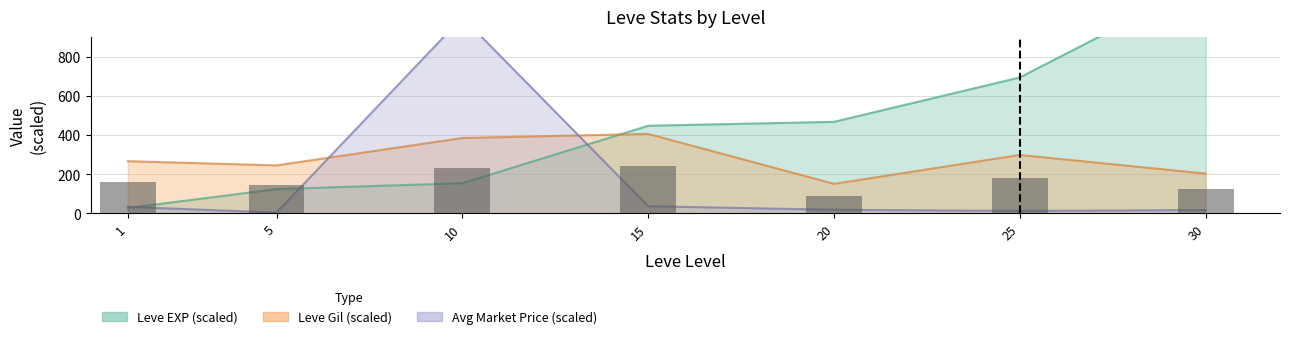

Where does the data first go above 159?

1